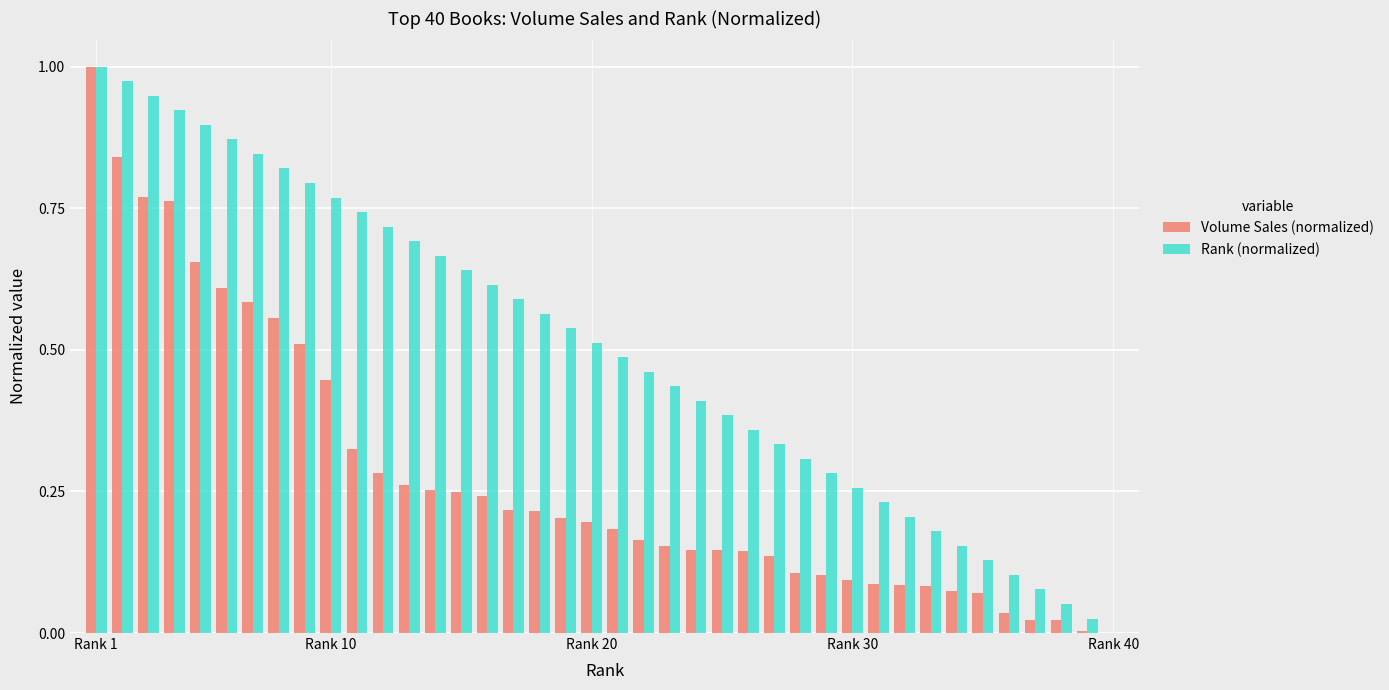

What is the sum of all Volume Sales (normalized) values?

11.0